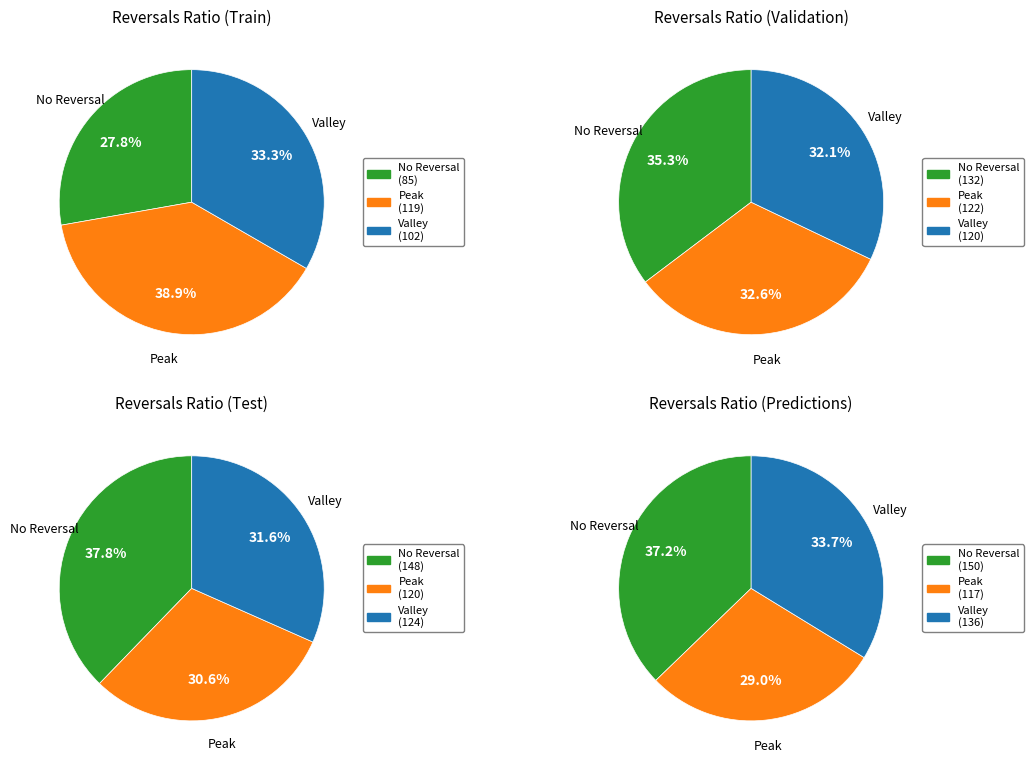

Does 2020-04-01 account for over 50% of the chart?

No